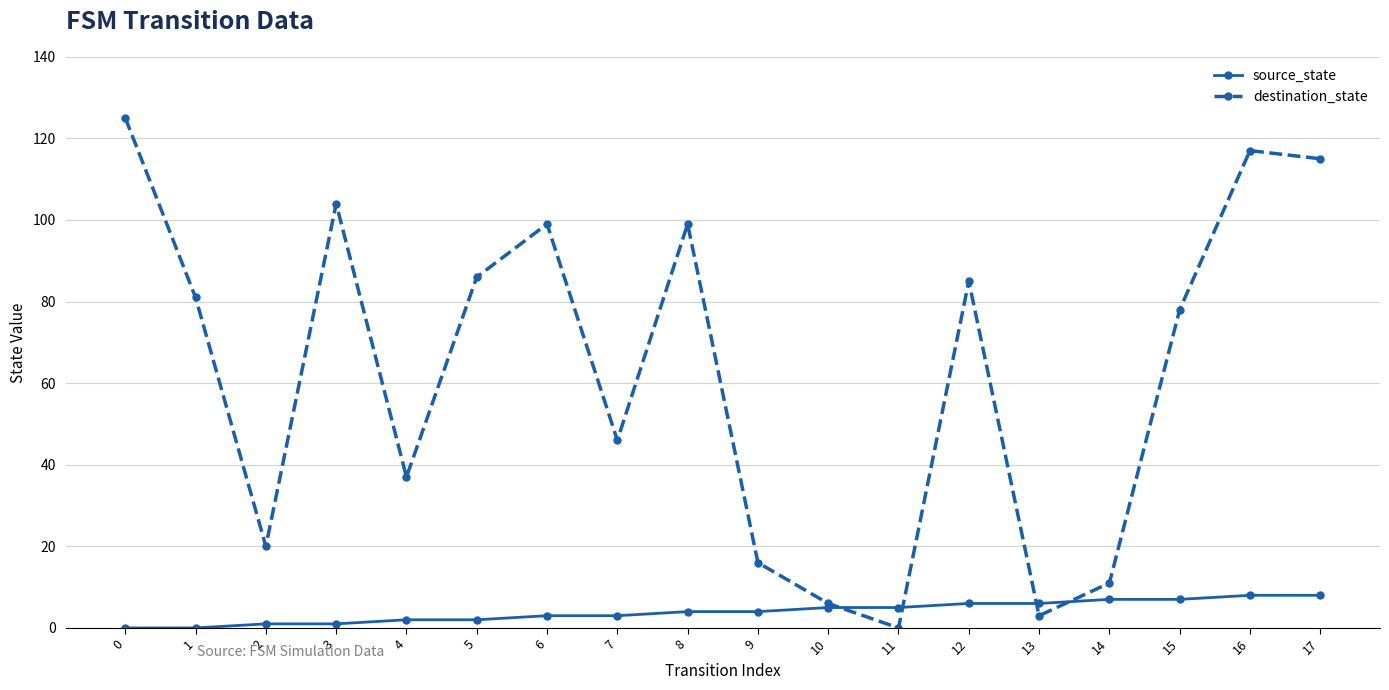

Count the number of categories in the chart.

18